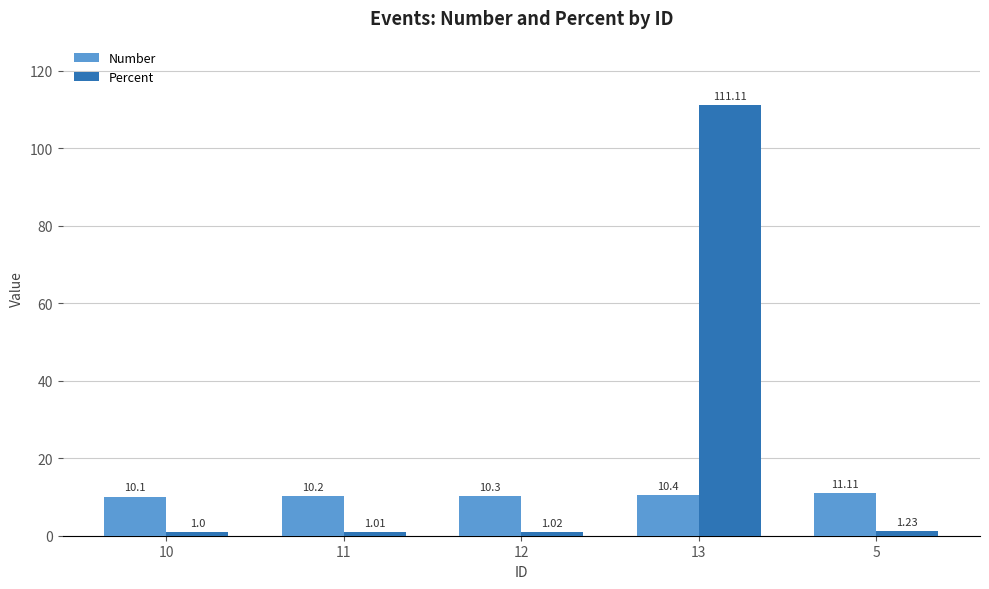

Are the bars grouped side by side (vs. stacked)?

Yes